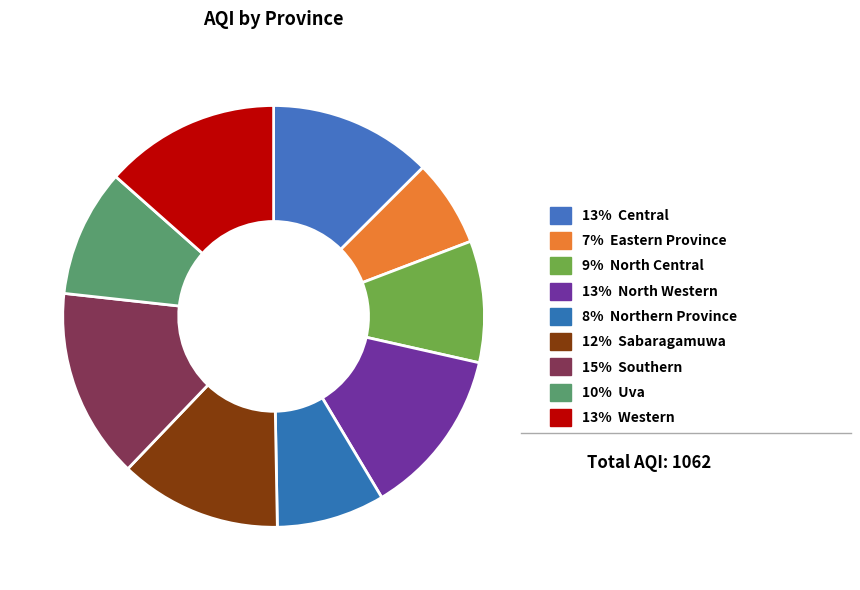

What is the largest slice in the pie chart?

Southern